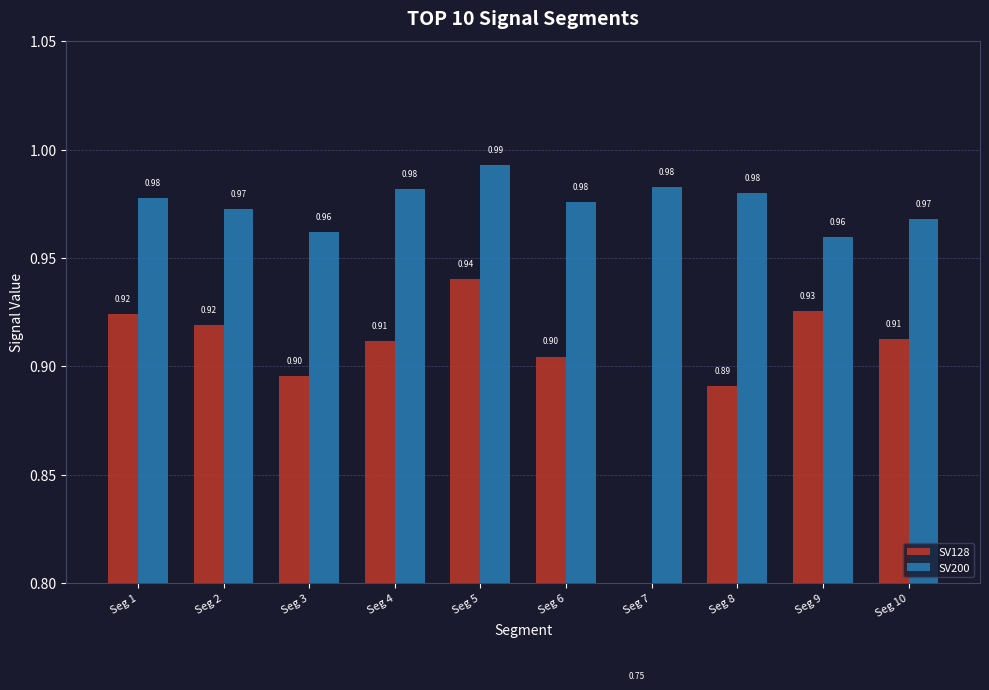

How many bars are there in each group?

2